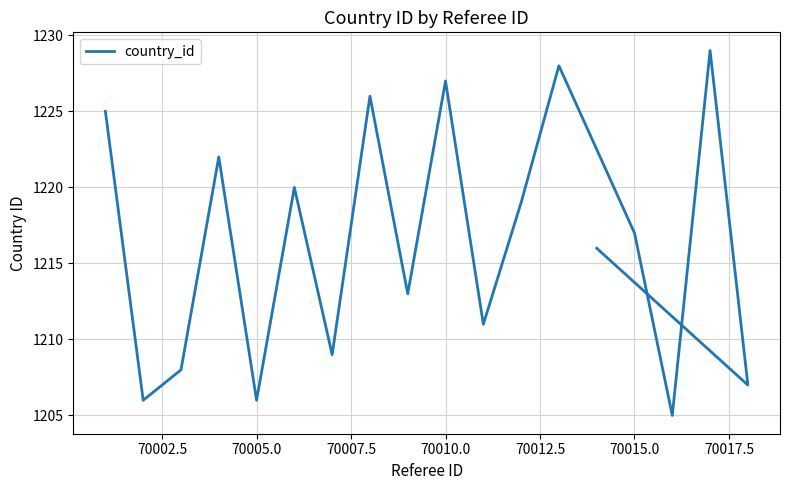

The value at 15 is 738. True or false?

False